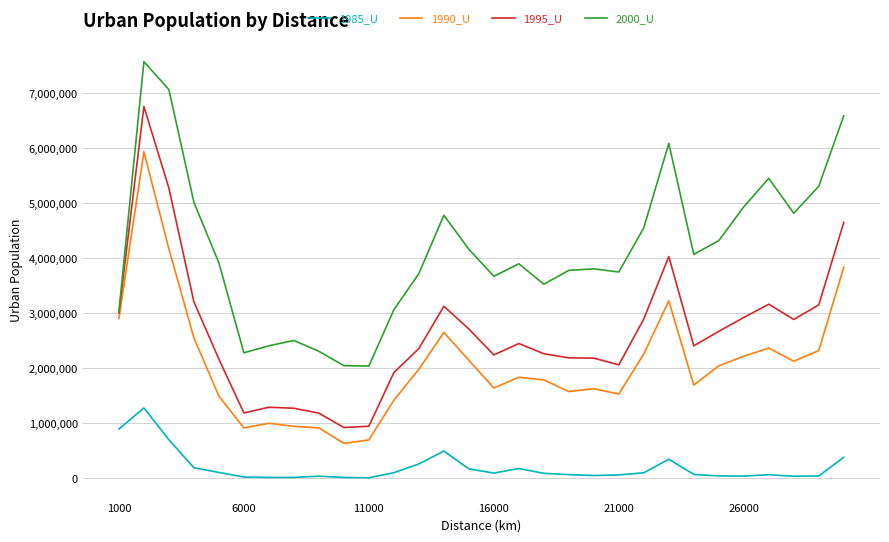

What is the greatest value displayed?

7576100